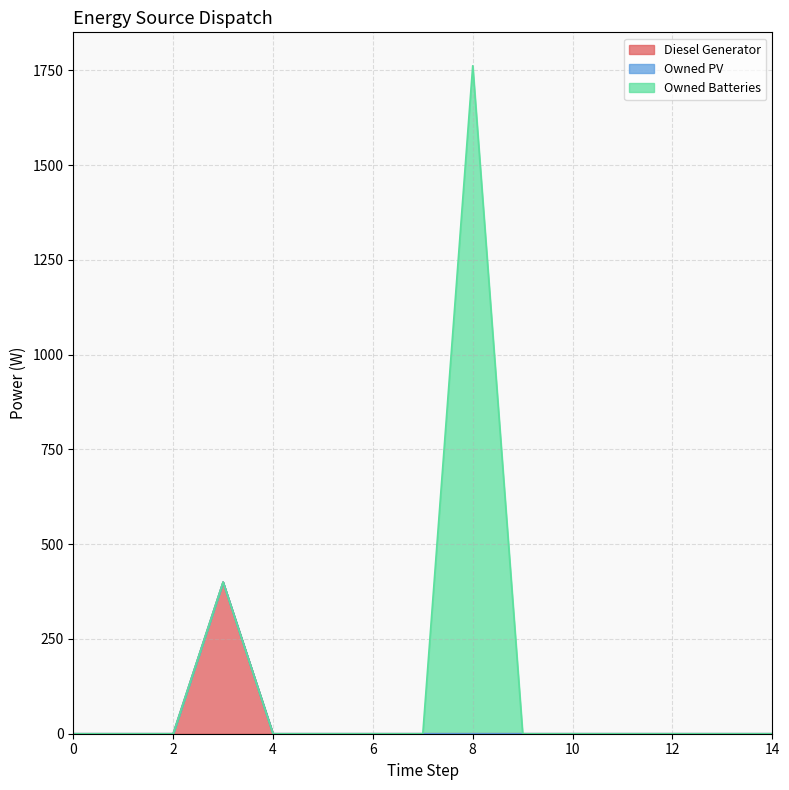

Which has a higher value, 4 or 11?

4